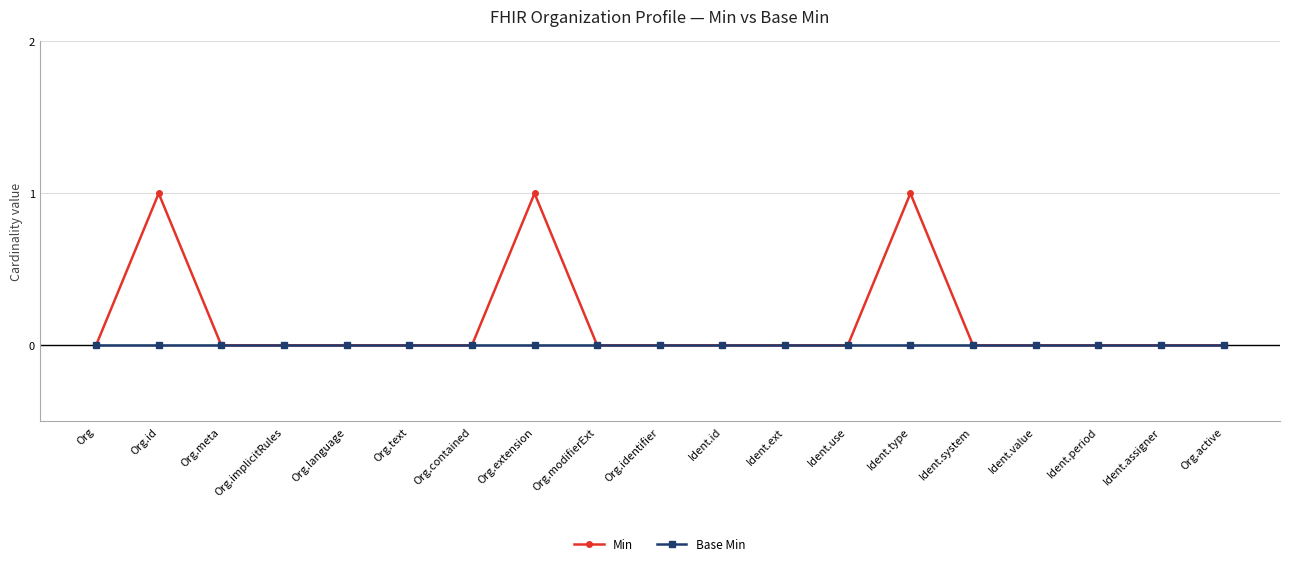

Reading left to right, list all the values displayed in this chart.

Min: 0	1	0	0	0	0	0	1	0	0	0	0	0	1	0	0	0	0	0
Base Min: 0	0	0	0	0	0	0	0	0	0	0	0	0	0	0	0	0	0	0